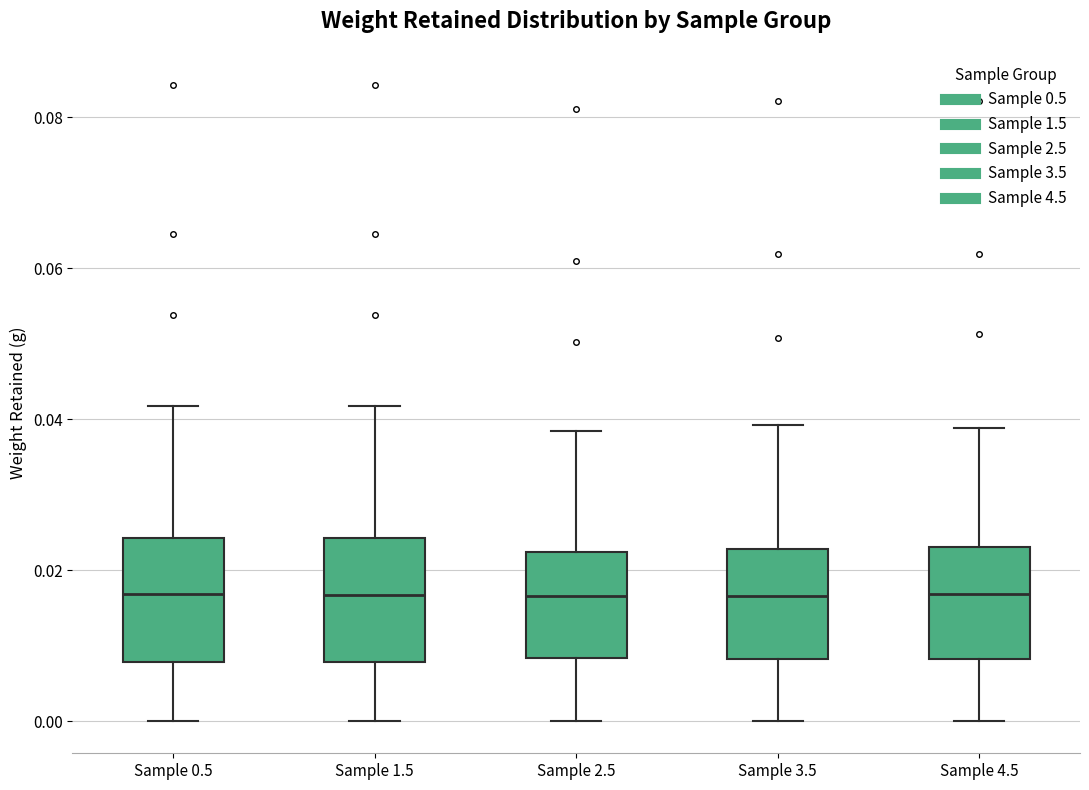

Reading left to right, transcribe this box plot: for each box, give where its median line is, the range the box spans, and where its two whiskers end, as read against the y-axis. The values are not printed on the chart, so give them approximately, as read against the axis.

Sample 0.5: median 0.016, box 0.008 to 0.024, whiskers 0.000 to 0.042
Sample 1.5: median 0.016, box 0.008 to 0.024, whiskers 0.000 to 0.042
Sample 2.5: median 0.016, box 0.008 to 0.022, whiskers 0.000 to 0.038
Sample 3.5: median 0.016, box 0.008 to 0.022, whiskers 0.000 to 0.040
Sample 4.5: median 0.016, box 0.008 to 0.024, whiskers 0.000 to 0.038